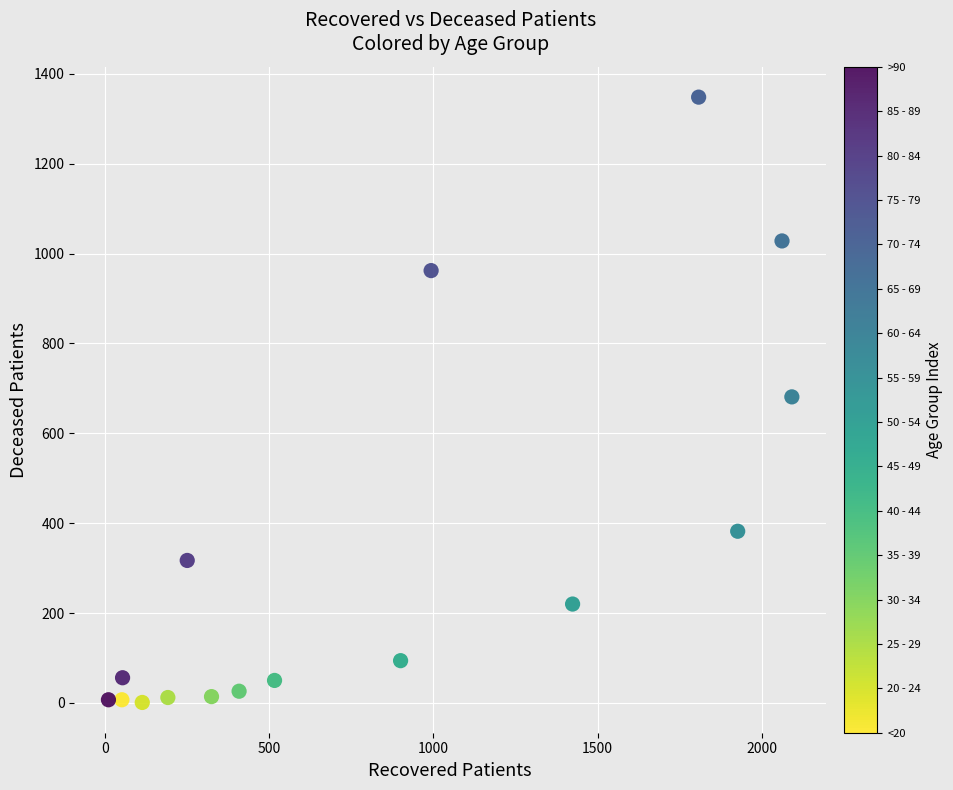

What is the range of Y values (max minus min)?

1347